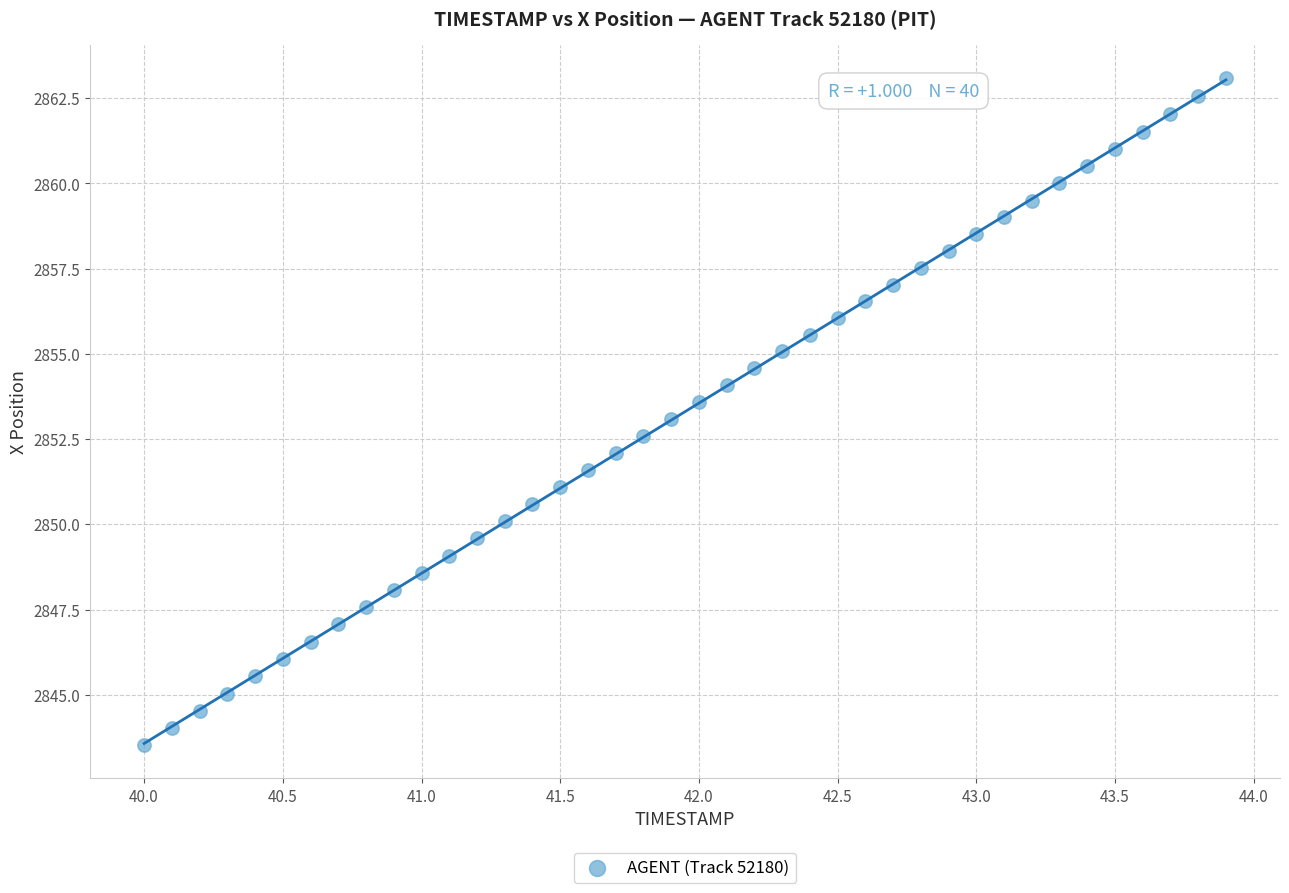

What is the range of Y values (max minus min)?

19.6